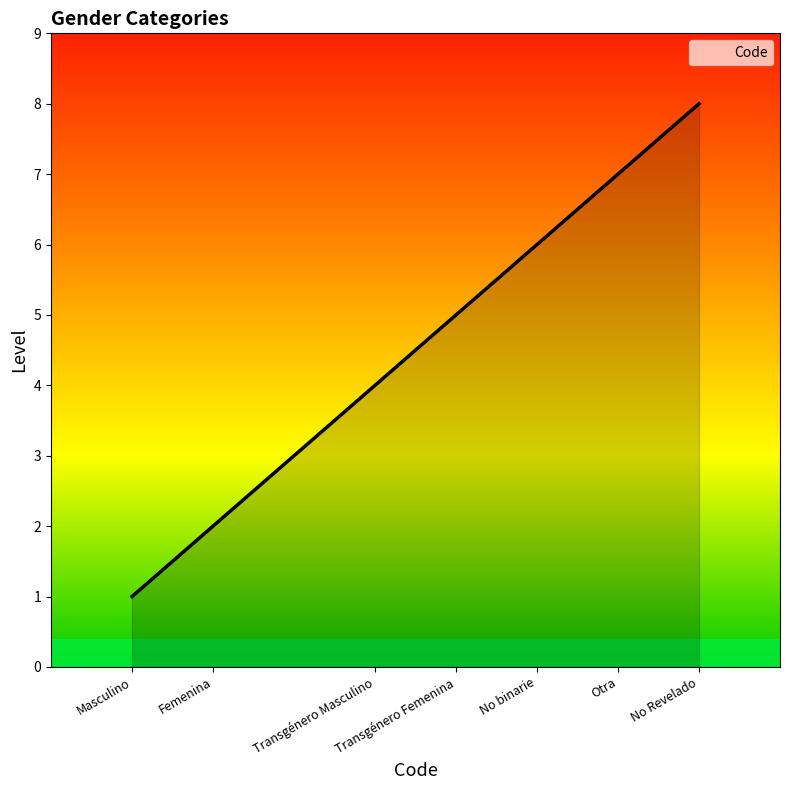

True or false: the data has more than 0 interior local peaks.

False